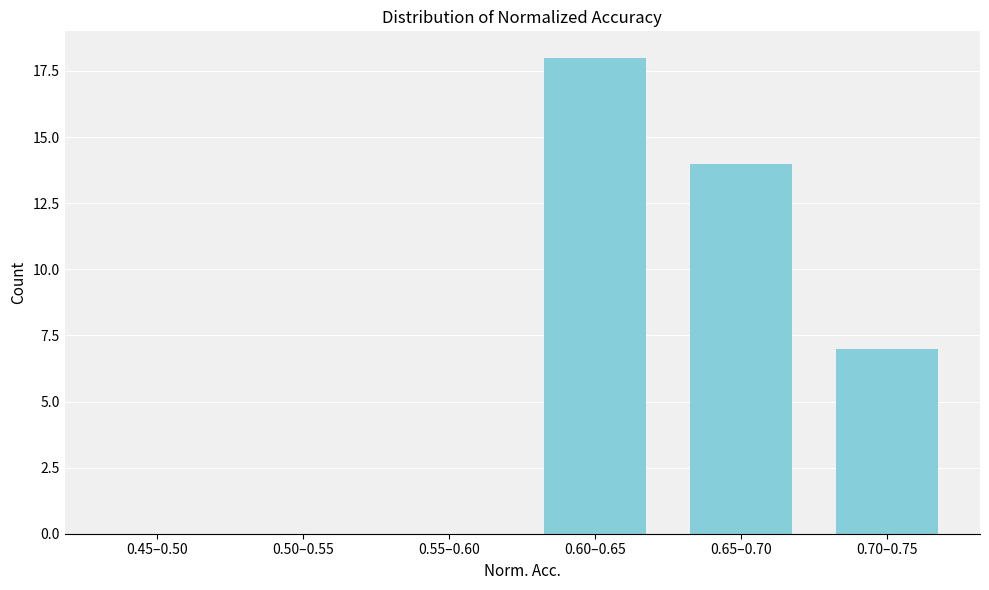

Reading left to right, extract all data points from this chart.

0.45–0.50=0	0.50–0.55=0	0.55–0.60=0	0.60–0.65=18	0.65–0.70=14	0.70–0.75=7